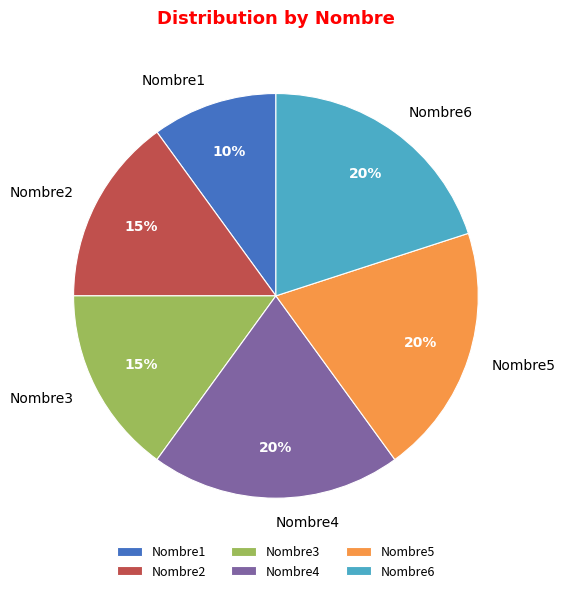

To the nearest percent, what is the difference between the Nombre4 and Nombre3 slice percentages?

5%